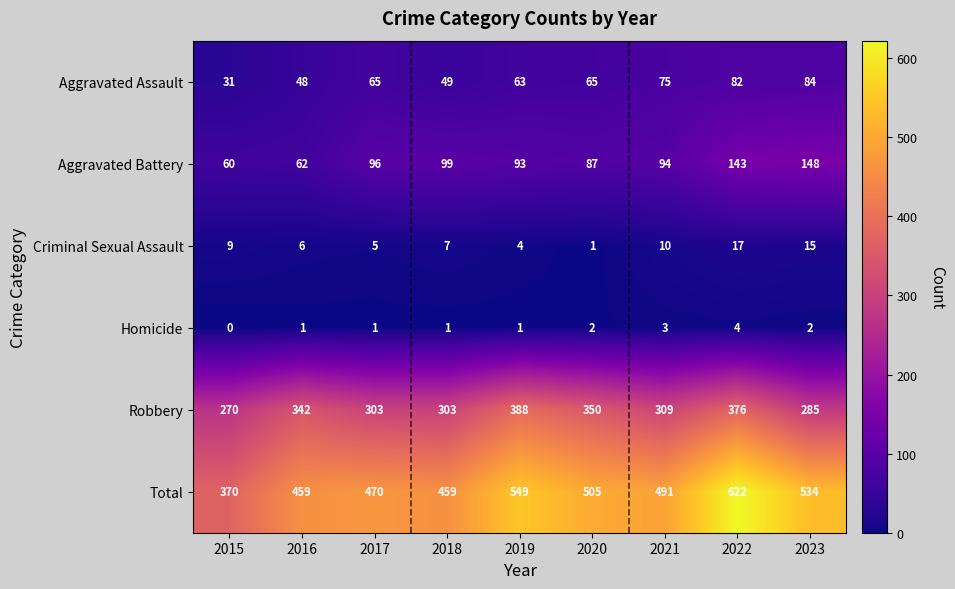

True or false: Homicide has a value of 1 at 2022.

False